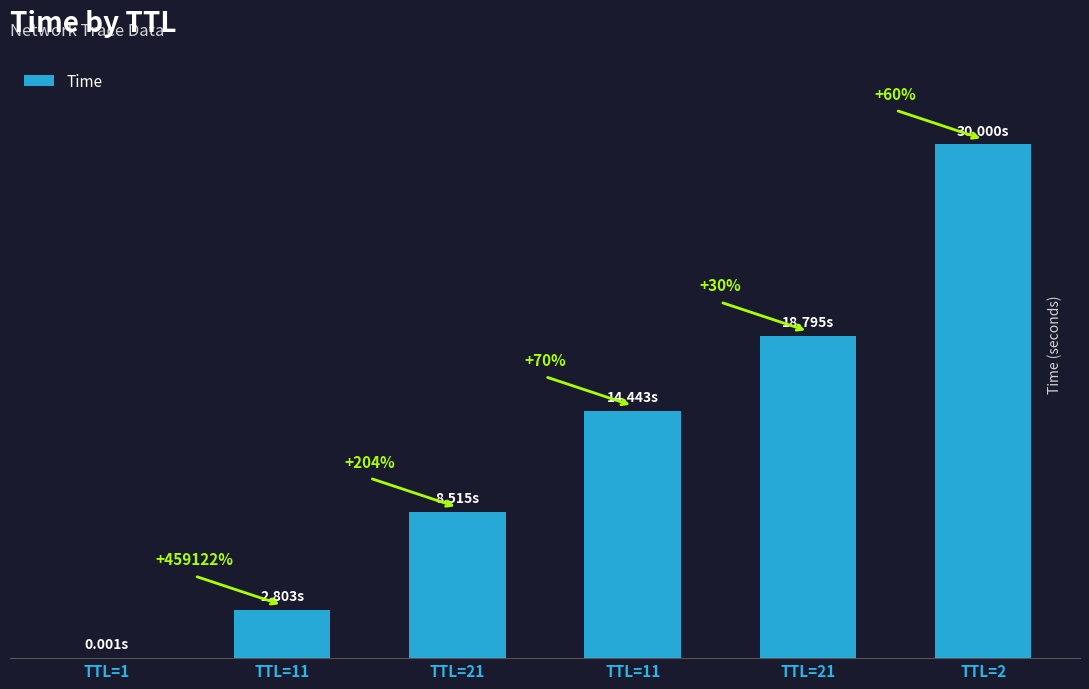

Which label corresponds to the smallest value in the chart?

TTL=1